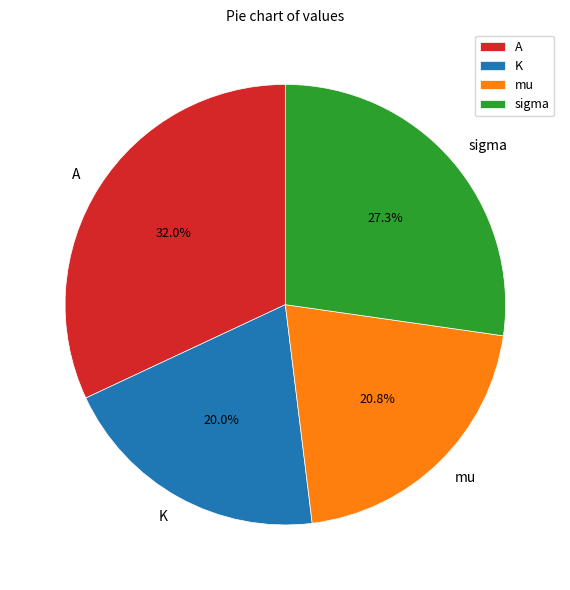

To the nearest percent, what is the average slice percentage?

25%